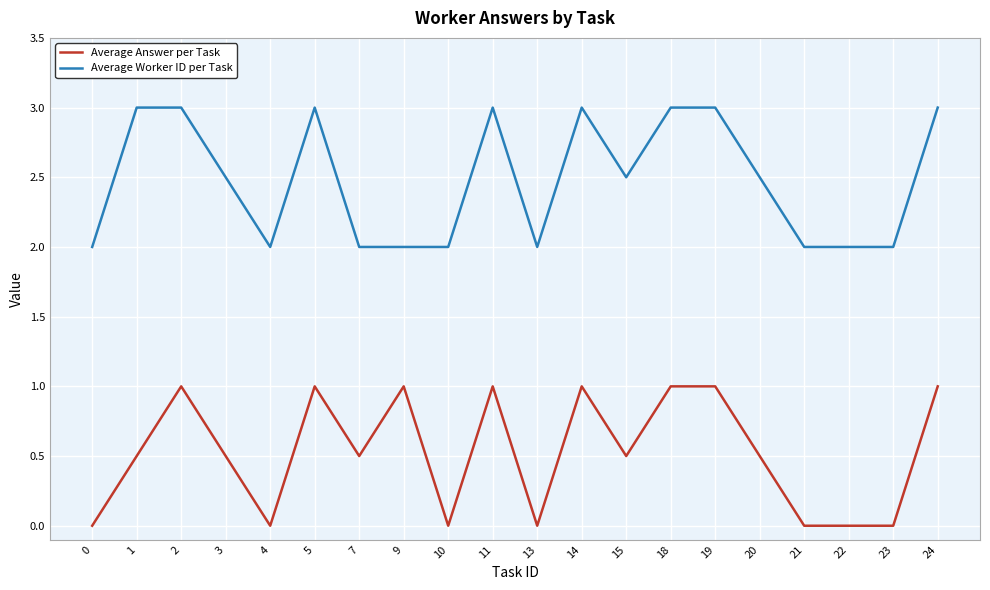

True or false: Average Answer per Task and Average Worker ID per Task cross at least once.

False